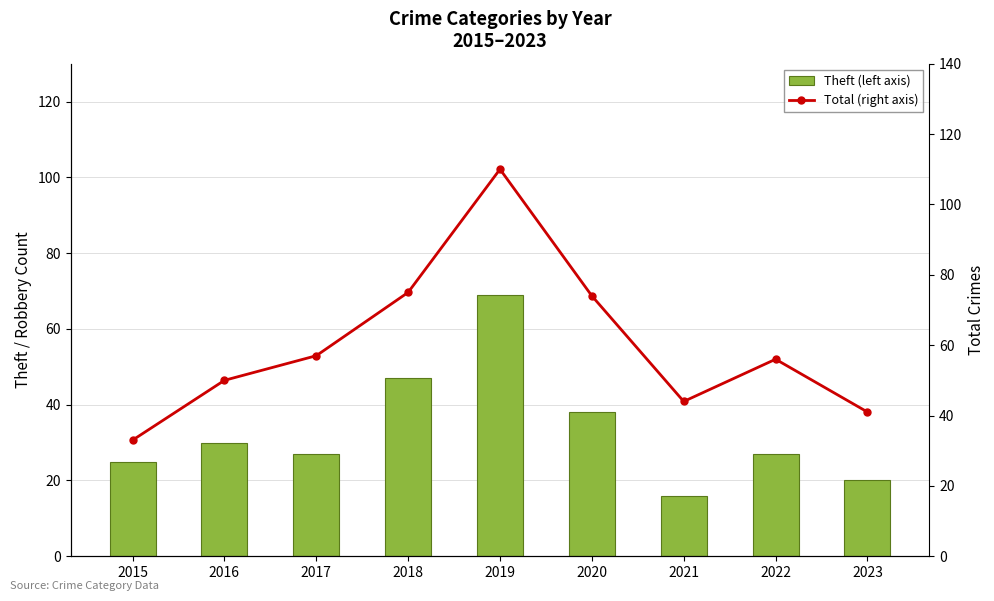

Count the number of categories in the chart.

9